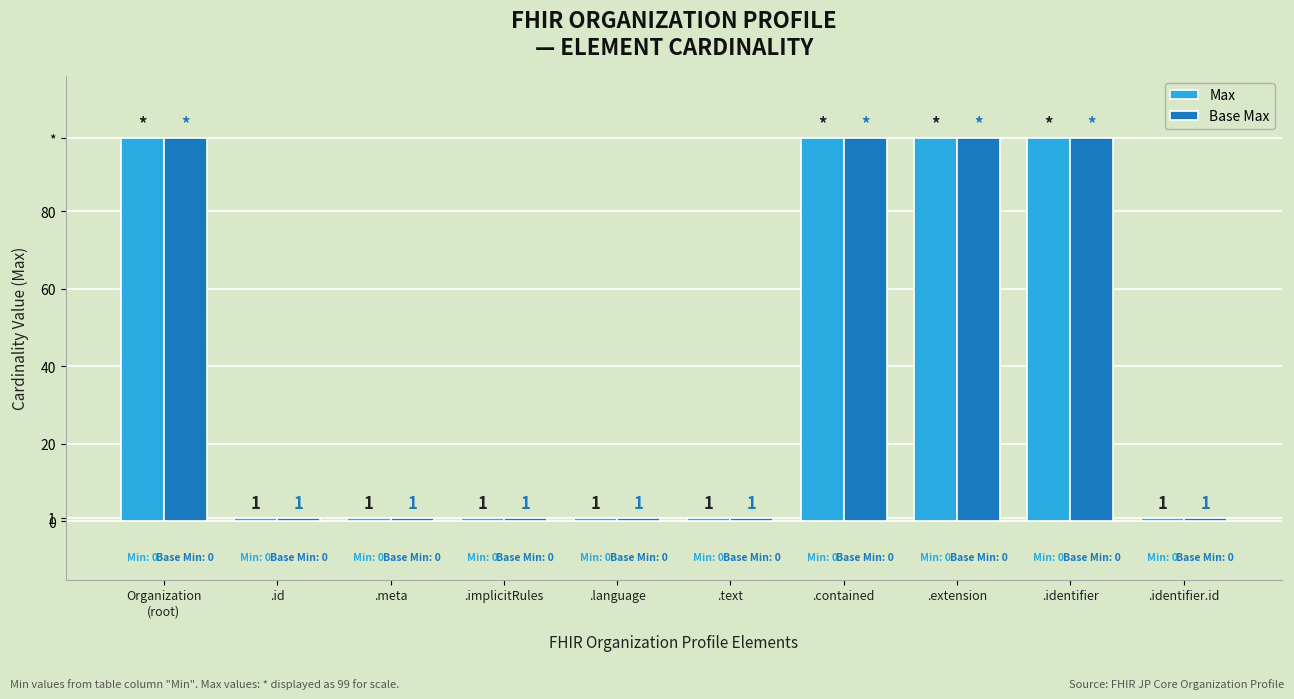

Does the chart contain any negative values?

No